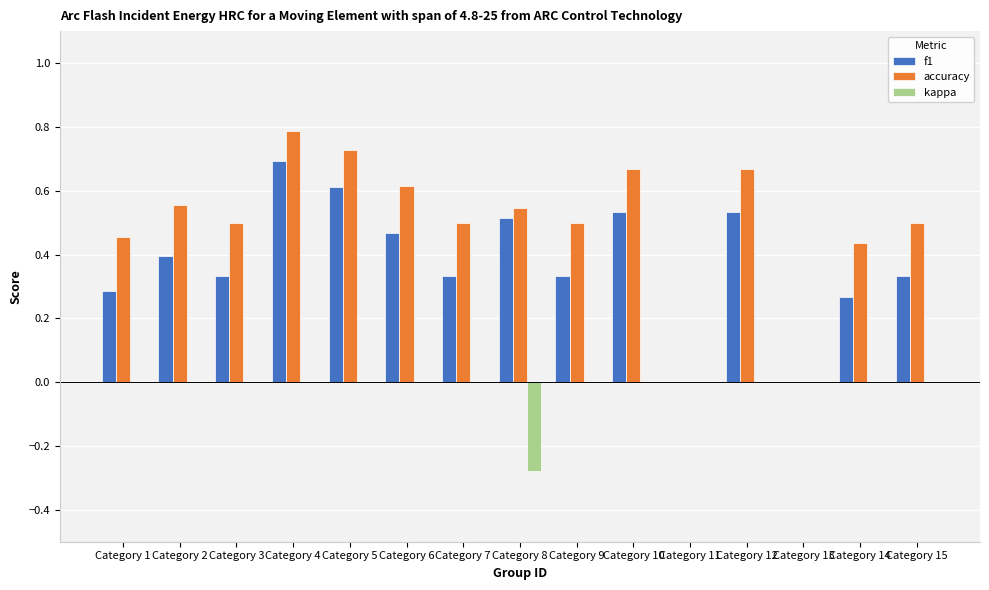

Which series changed the most between Category 13 and Category 15?

accuracy